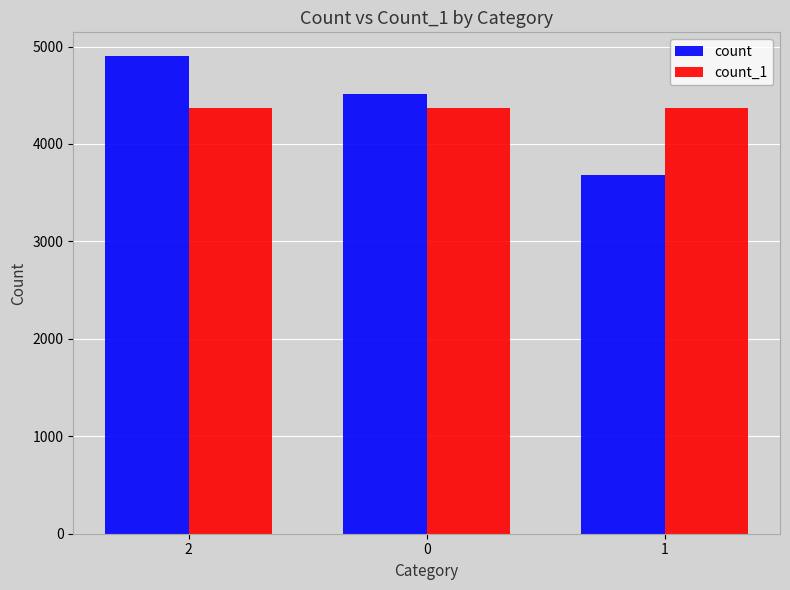

What is the value of the count bar at the 1st from the left?

4901